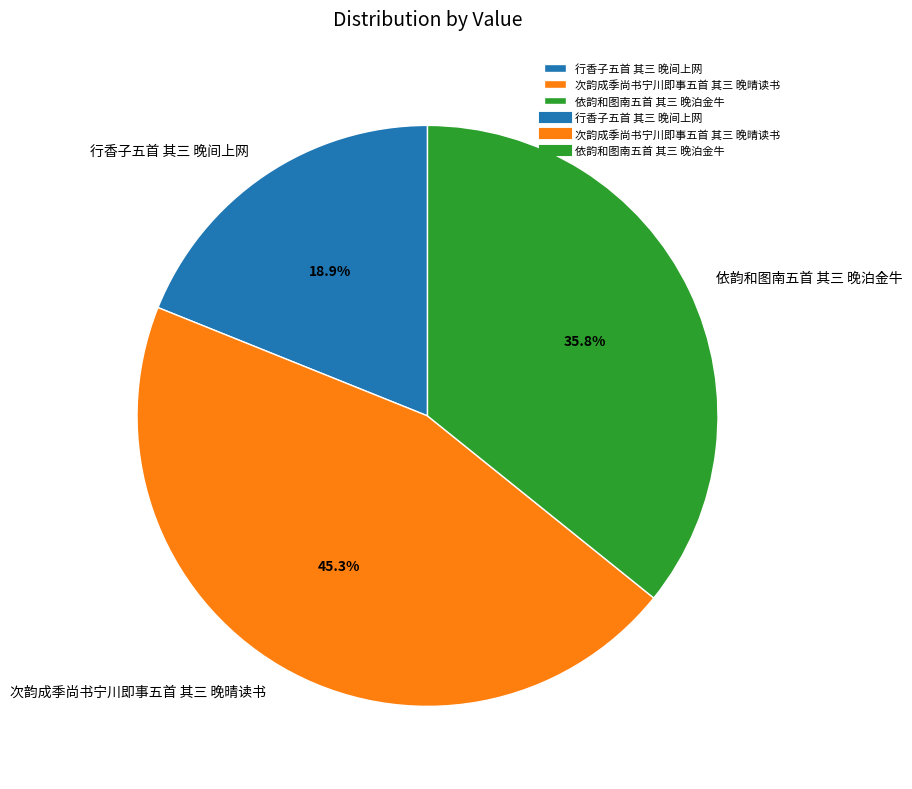

To the nearest percent, what portion does 次韵成季尚书宁川即事五首 其三 晚晴读书 represent?

45%